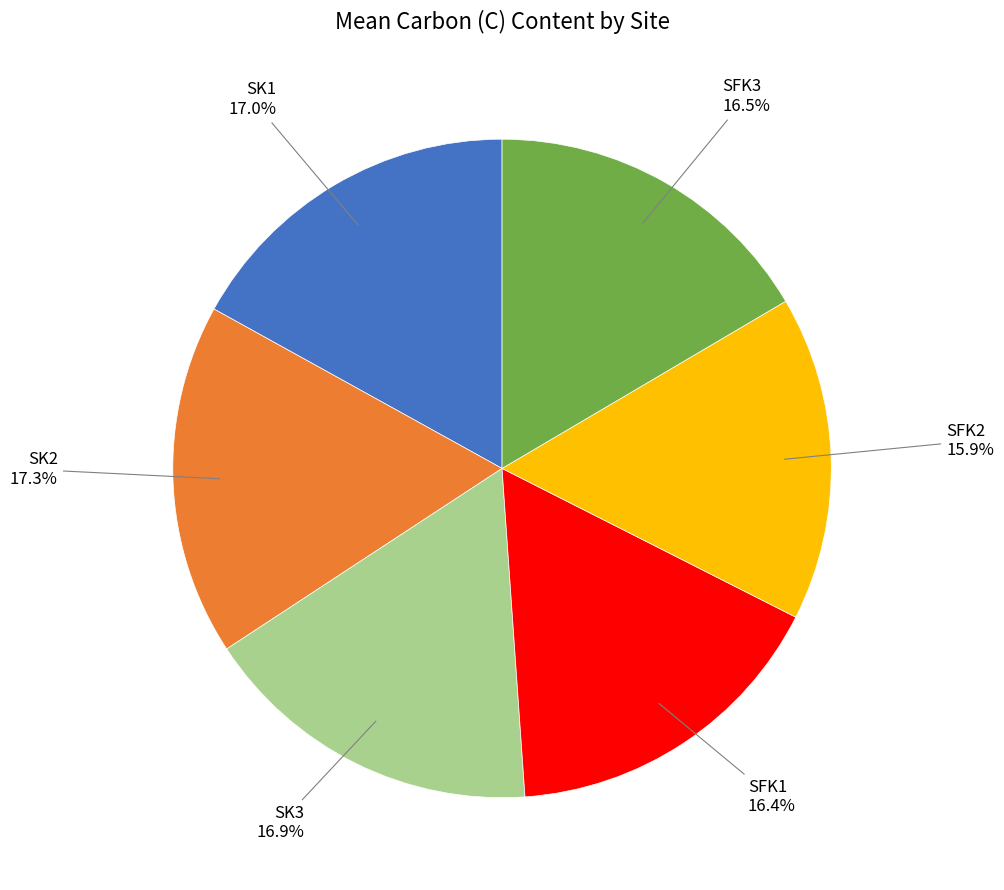

Does any single category account for the majority?

No